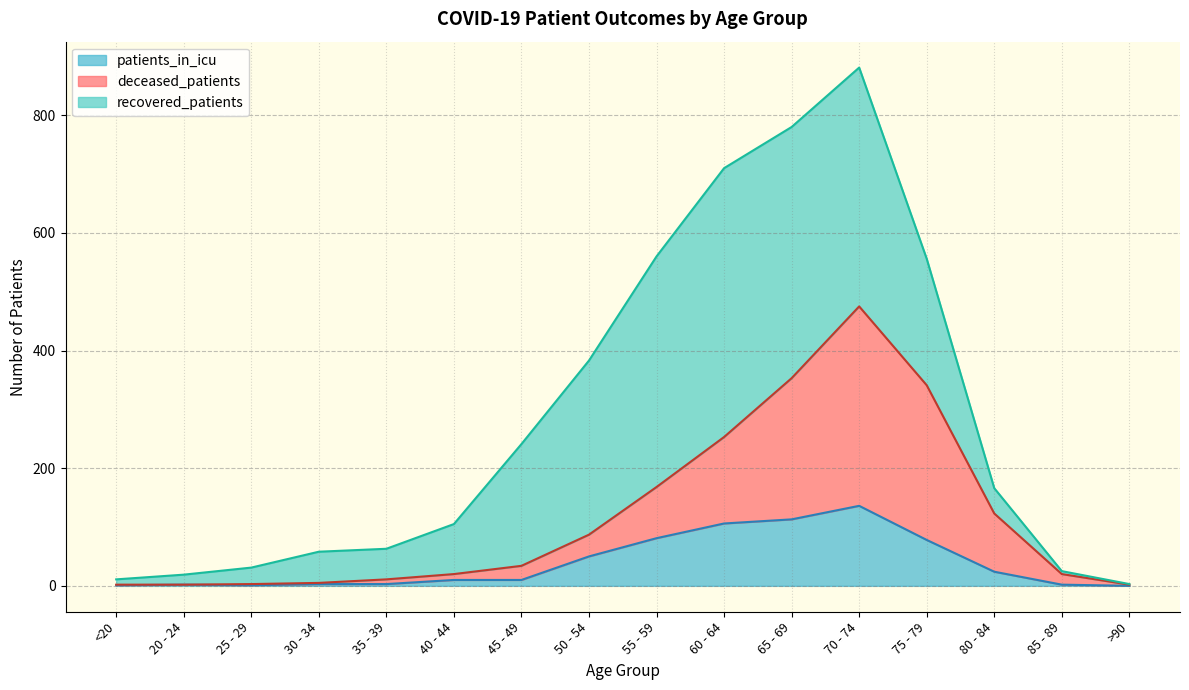

At which label does patients_in_icu reach its peak?

70 - 74